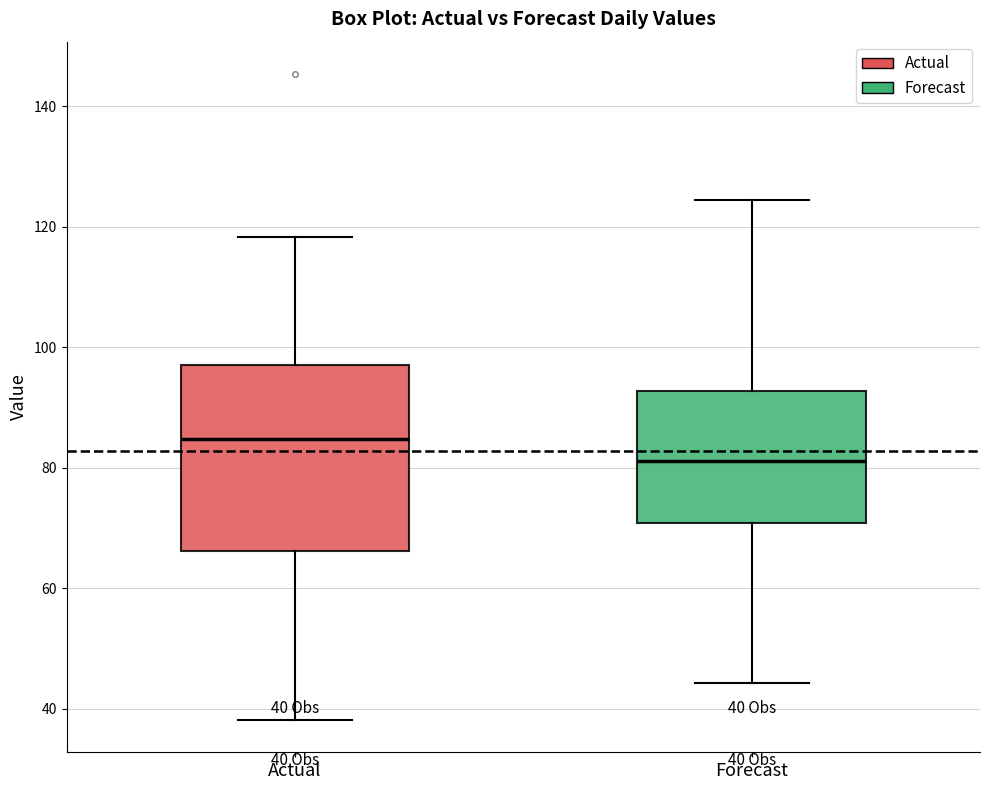

Which box's median line is the lowest?

Forecast